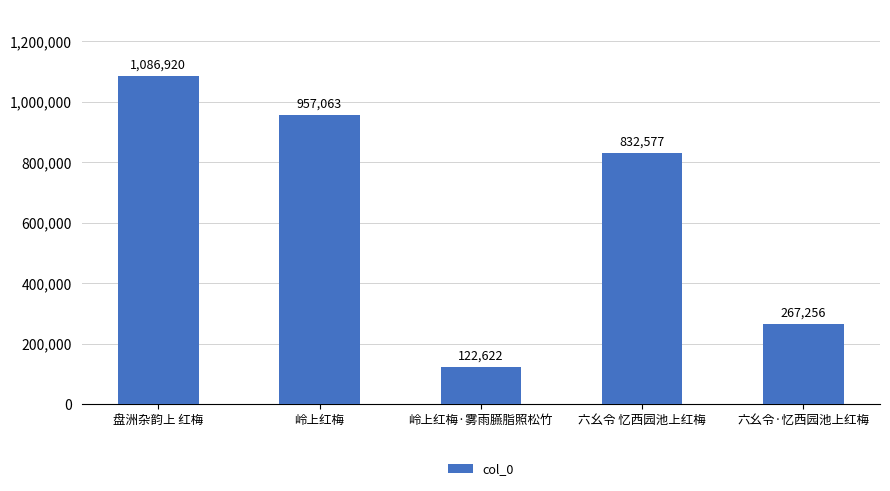

Count the number of categories in the chart.

5